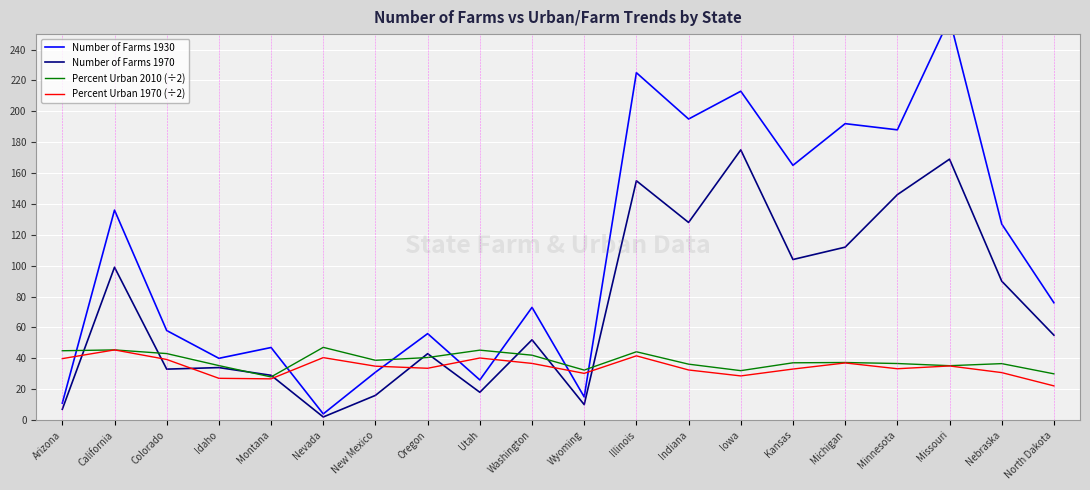

Reading left to right, transcribe all the data shown in this chart.

Number of Farms 1930: Arizona=11.0	California=136.0	Colorado=58.0	Idaho=40.0	Montana=47.0	Nevada=4.0	New Mexico=31.0	Oregon=56.0	Utah=26.0	Washington=73.0	Wyoming=15.0	Illinois=225.0	Indiana=195.0	Iowa=213.0	Kansas=165.0	Michigan=192.0	Minnesota=188.0	Missouri=260.0	Nebraska=127.0	North Dakota=76.0
Number of Farms 1970: Arizona=7.0	California=99.0	Colorado=33.0	Idaho=34.0	Montana=29.0	Nevada=2.0	New Mexico=16.0	Oregon=43.0	Utah=18.0	Washington=52.0	Wyoming=10.0	Illinois=155.0	Indiana=128.0	Iowa=175.0	Kansas=104.0	Michigan=112.0	Minnesota=146.0	Missouri=169.0	Nebraska=90.0	North Dakota=55.0
Percent Urban 2010 (÷2): Arizona=44.9	California=45.5	Colorado=43.1	Idaho=35.3	Montana=27.9	Nevada=47.1	New Mexico=38.7	Oregon=40.5	Utah=45.3	Washington=42.0	Wyoming=32.4	Illinois=44.2	Indiana=36.2	Iowa=32.0	Kansas=37.1	Michigan=37.3	Minnesota=36.6	Missouri=35.2	Nebraska=36.6	North Dakota=29.9
Percent Urban 1970 (÷2): Arizona=39.8	California=45.5	Colorado=39.2	Idaho=27.1	Montana=26.7	Nevada=40.5	New Mexico=34.9	Oregon=33.5	Utah=40.2	Washington=36.7	Wyoming=30.2	Illinois=41.6	Indiana=32.5	Iowa=28.6	Kansas=33.0	Michigan=37.0	Minnesota=33.2	Missouri=35.0	Nebraska=30.8	North Dakota=22.1